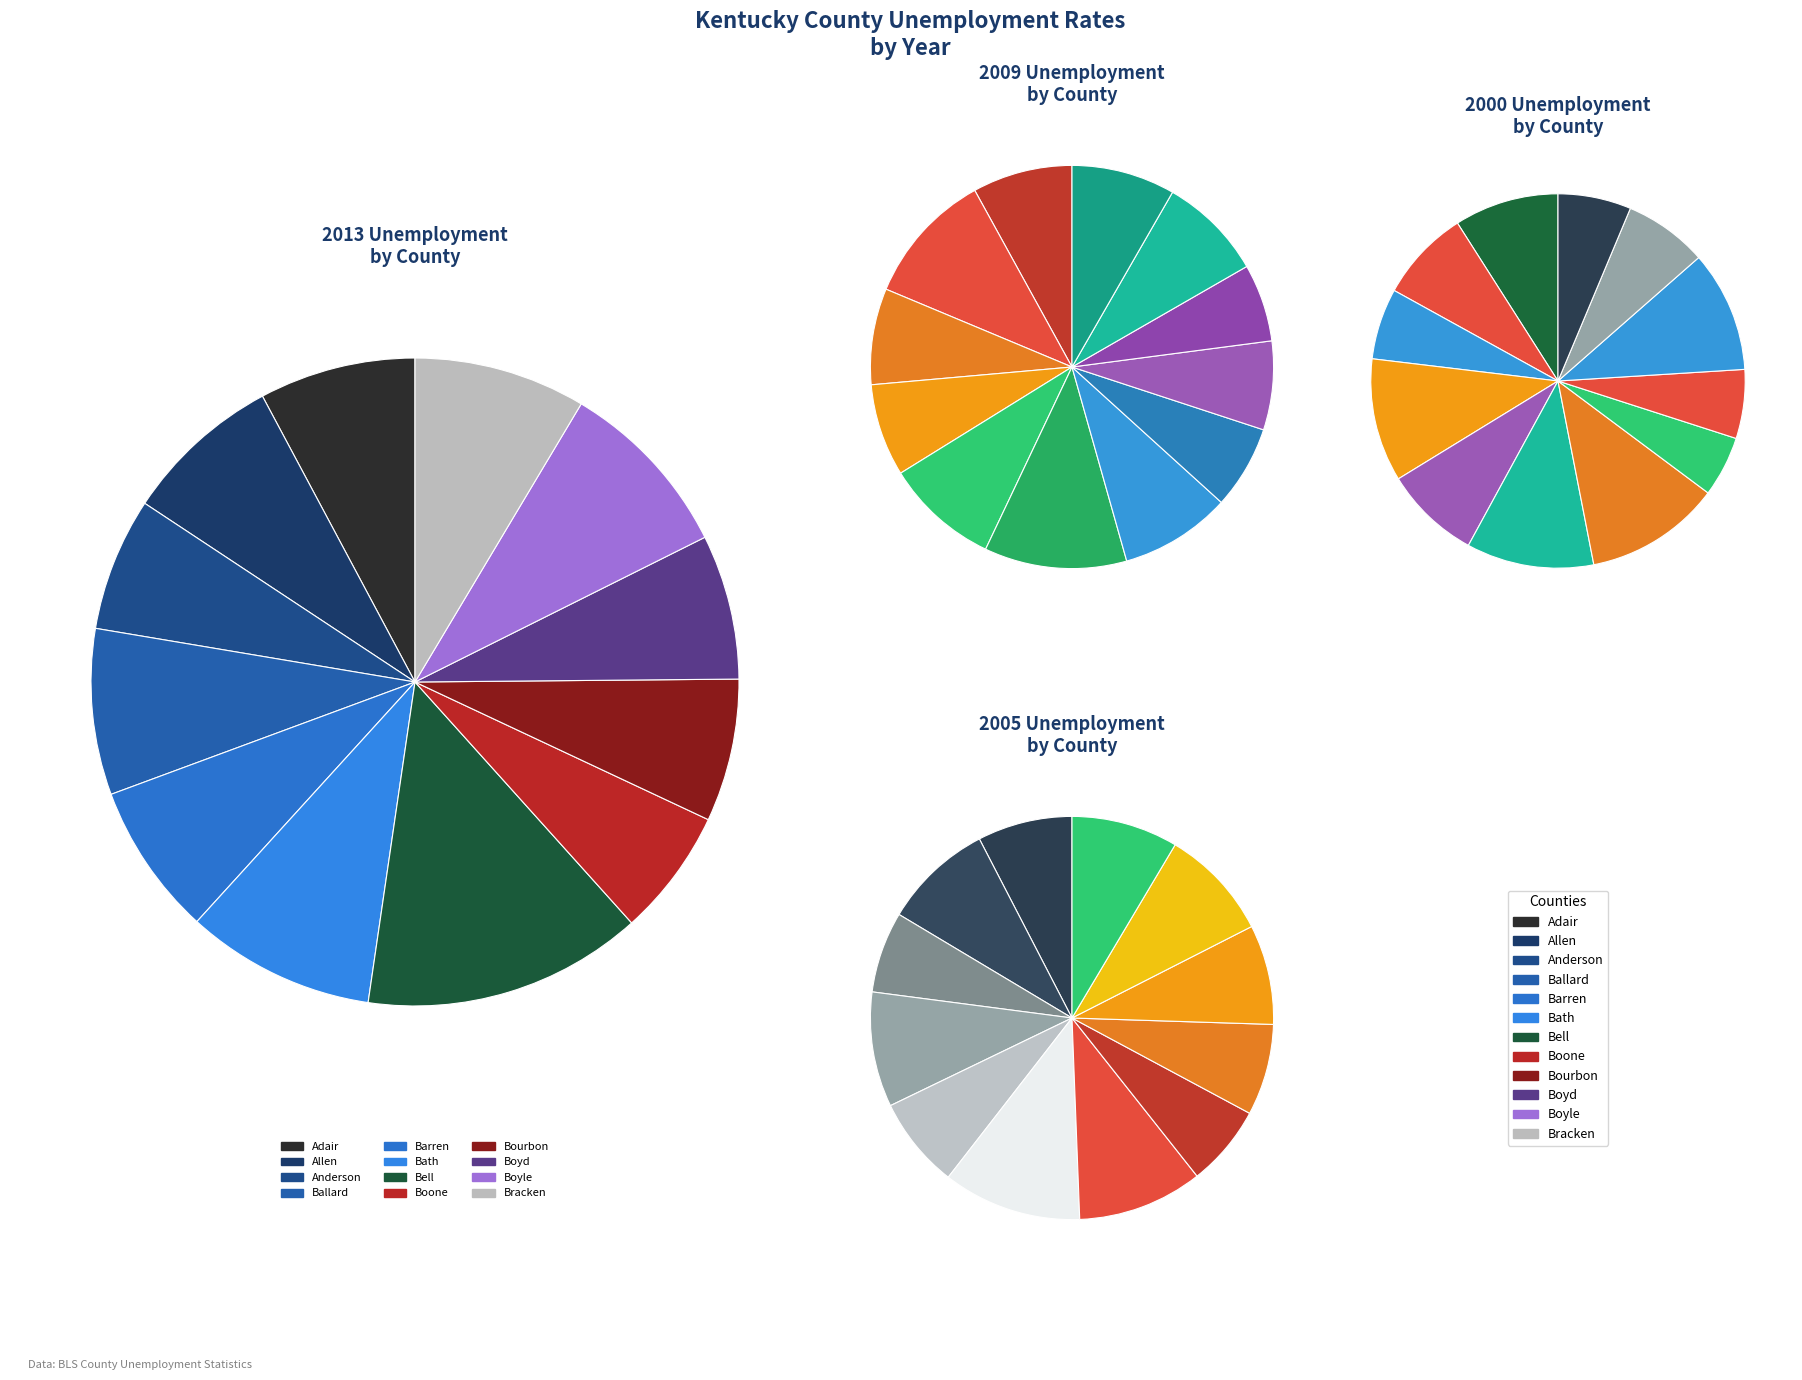

To the nearest percent, what portion does Boyle represent?

8%